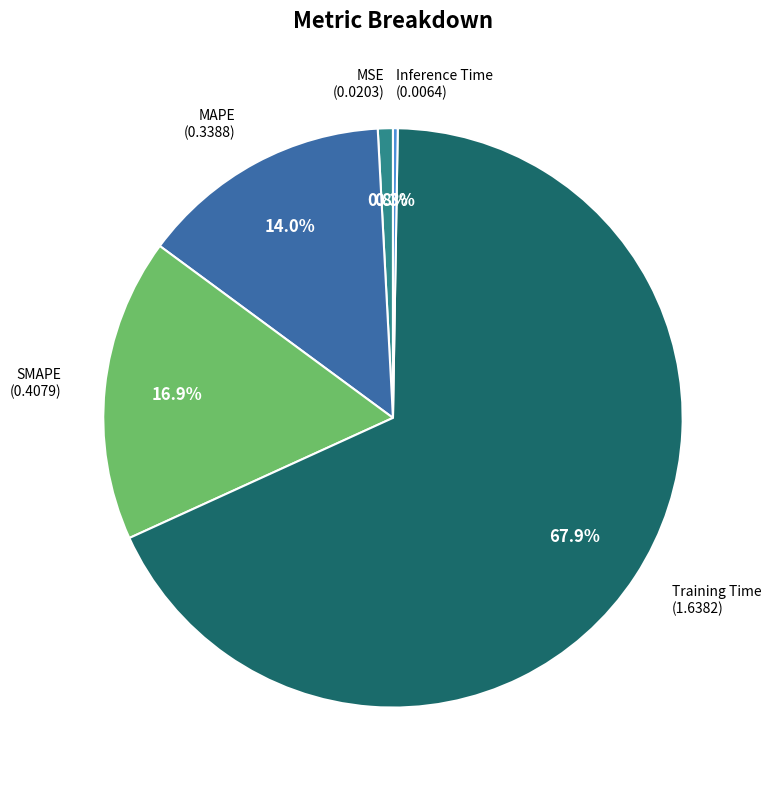

Does any single category account for the majority?

Yes